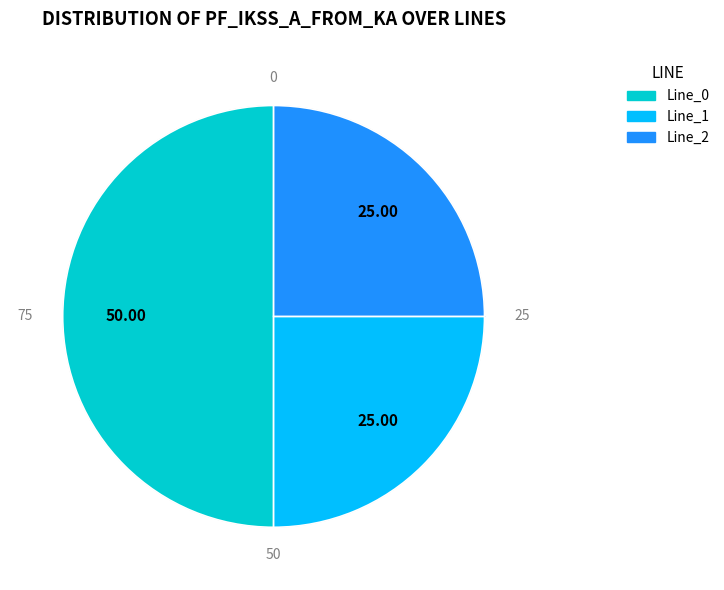

Does Line_0 account for over 50% of the chart?

No